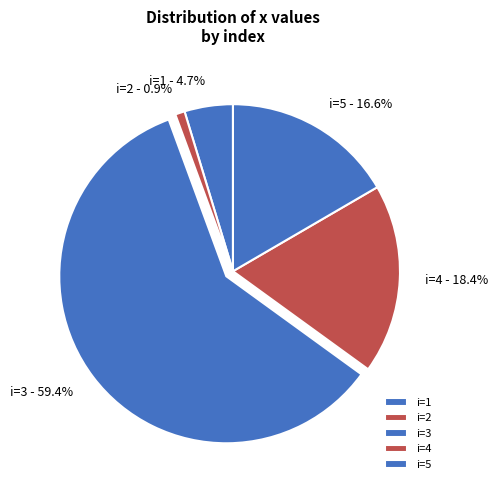

How many slices are in this pie chart?

5